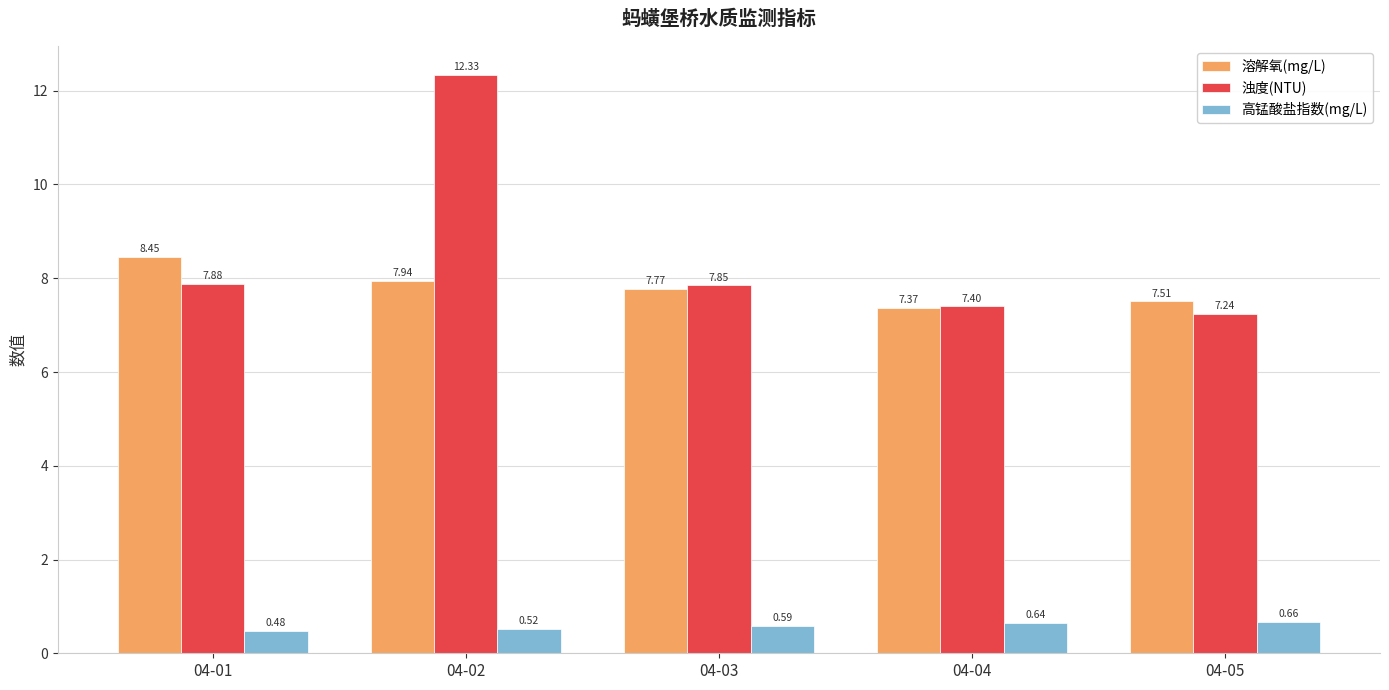

Does the chart contain any negative values?

No